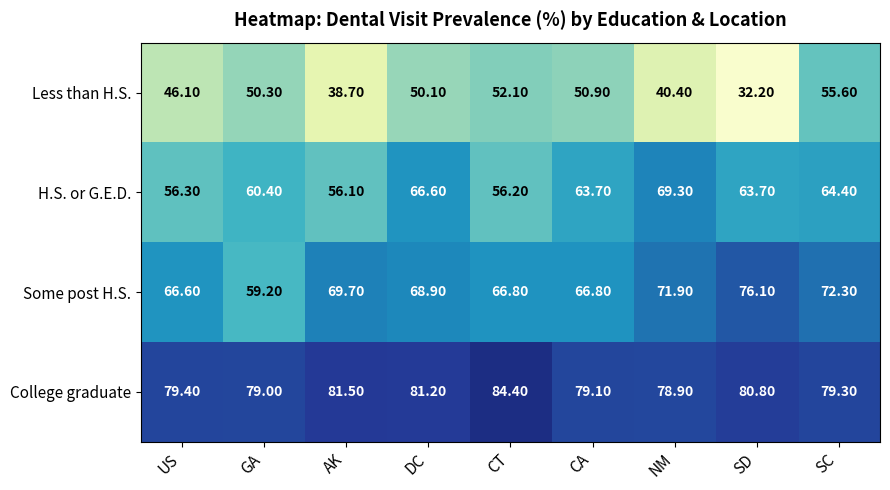

What is the difference between the highest and lowest values at CT?

32.3